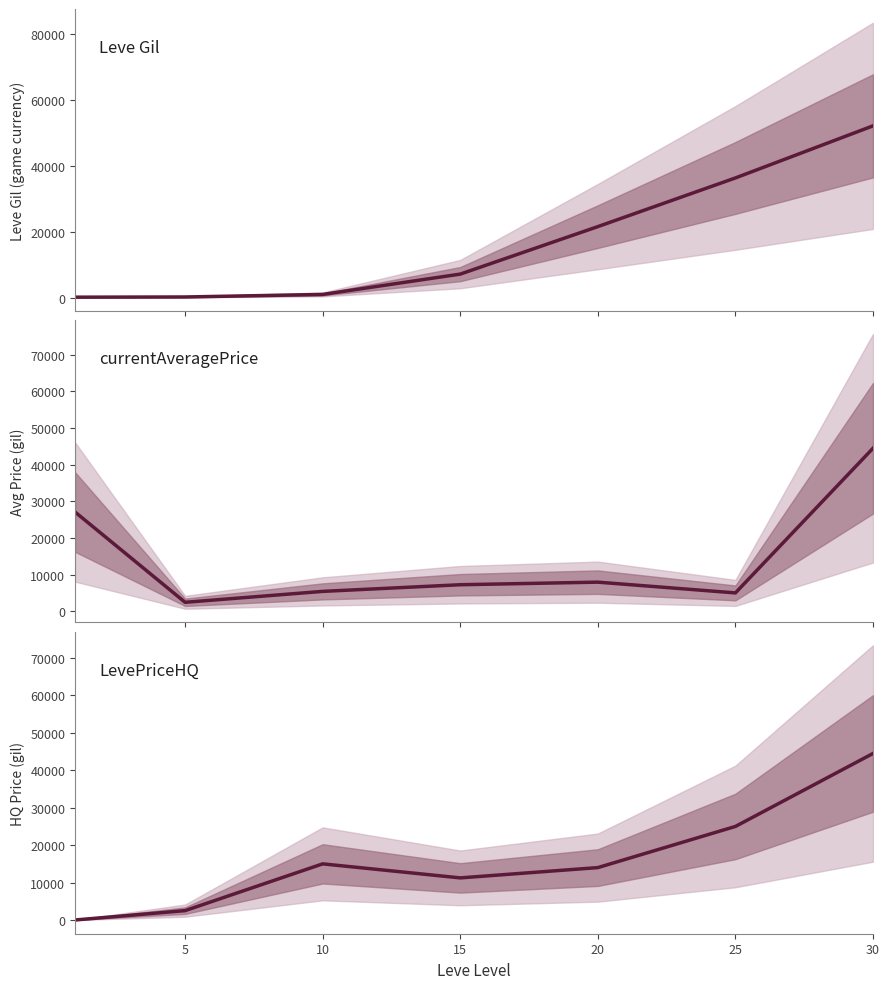

Where is LevePriceHQ nearest to the value 22250?

25